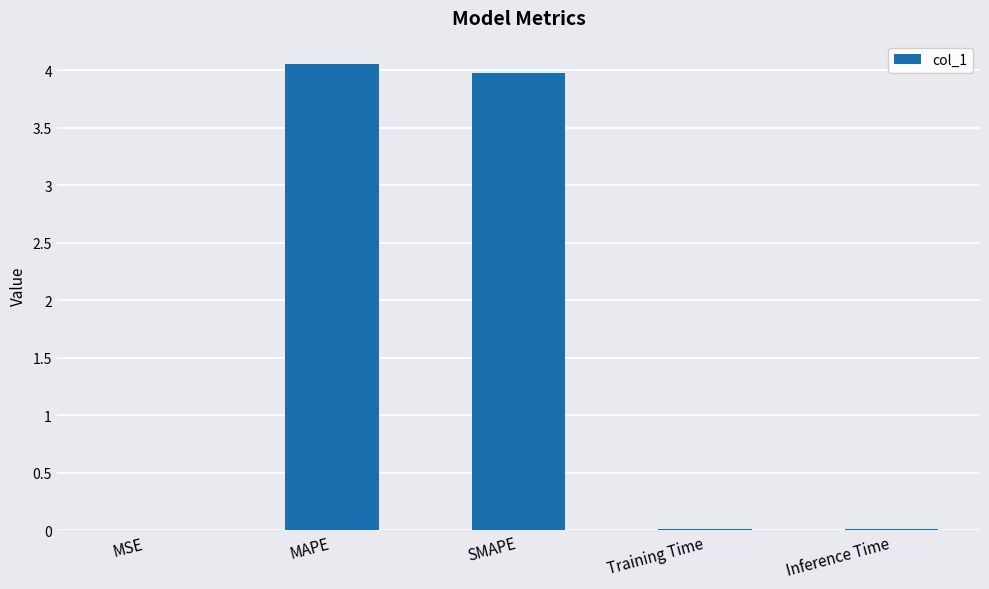

Is it true that the value at Inference Time is 0.0?

True